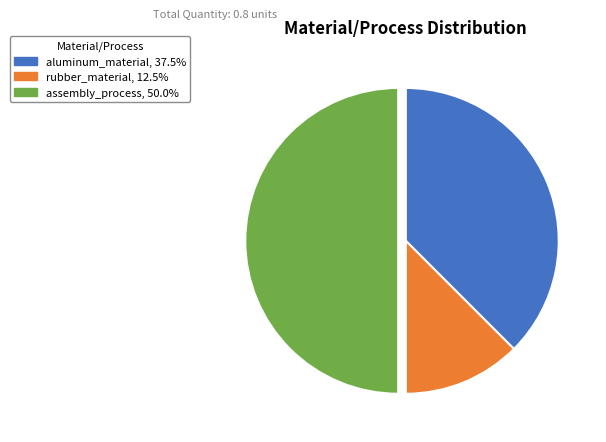

How many slices are in this pie chart?

3